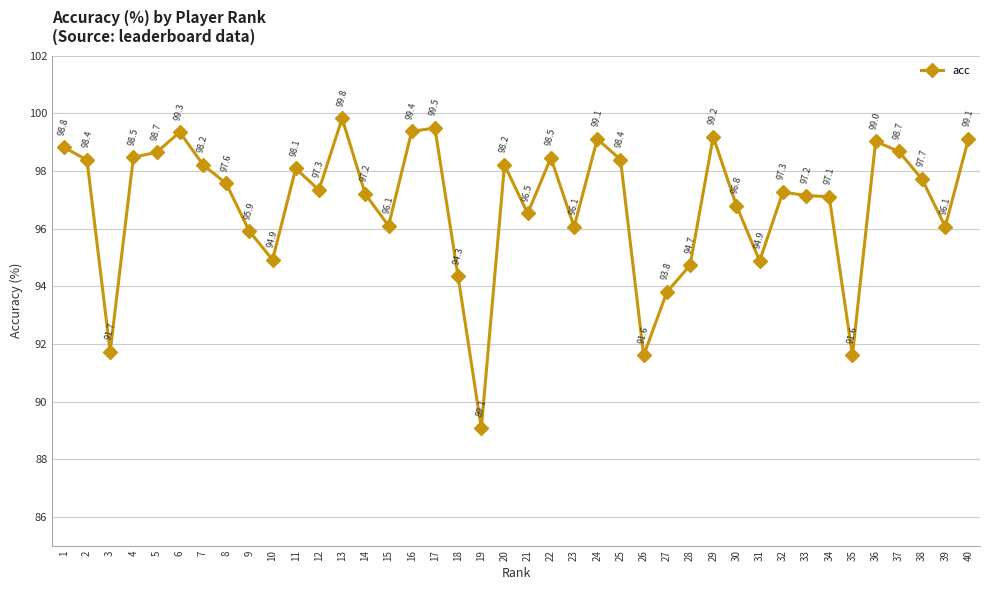

At which label does the data first exceed 97?

1